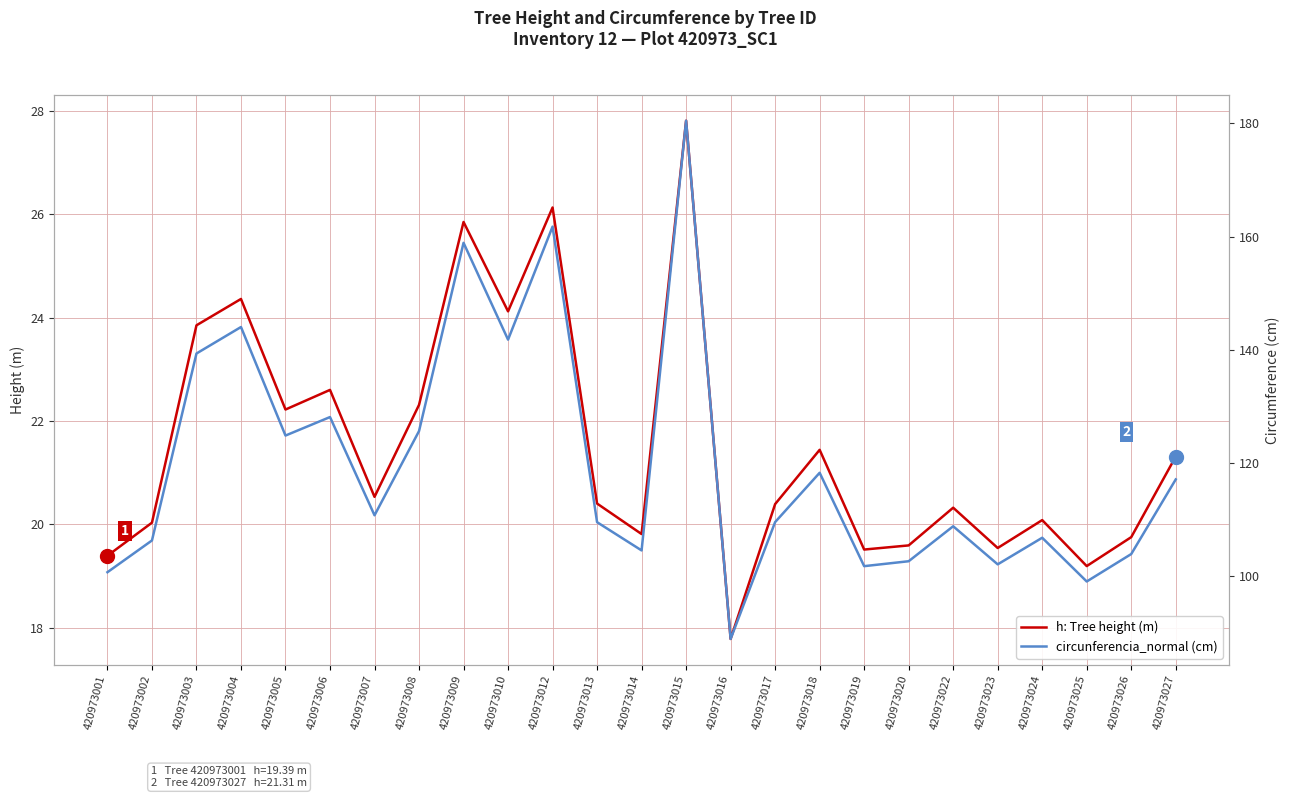

How many values in the h: Tree height (m) series exceed 20?

17